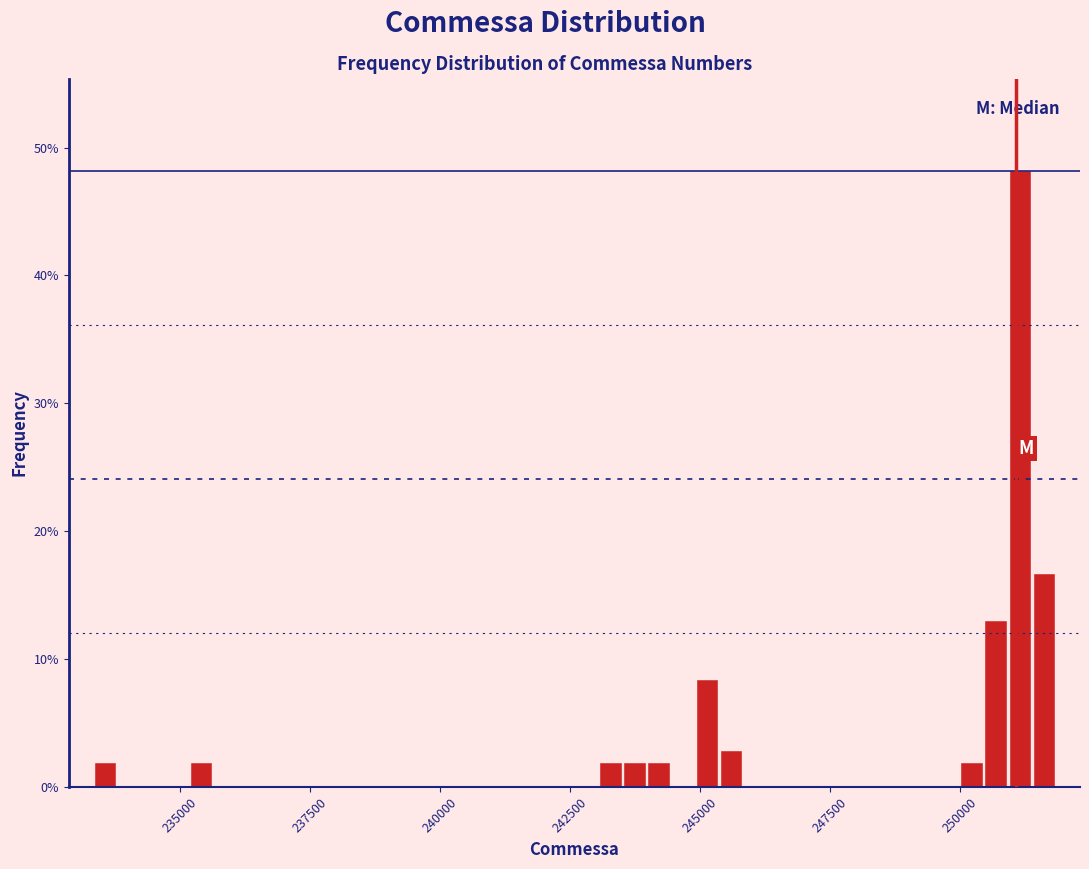

Around what value on the x-axis is the tallest bar? Give the approximate position of its centre, as read against the axis.

251000